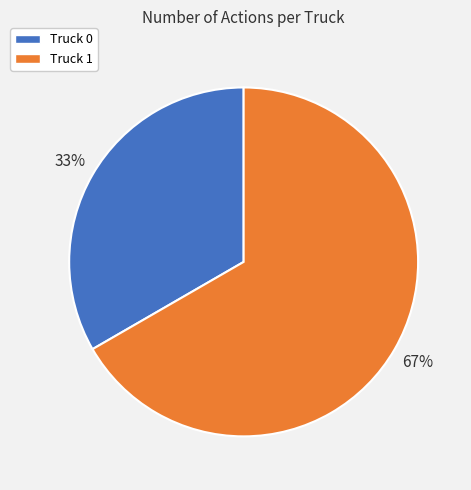

Is there a majority slice in this chart?

Yes